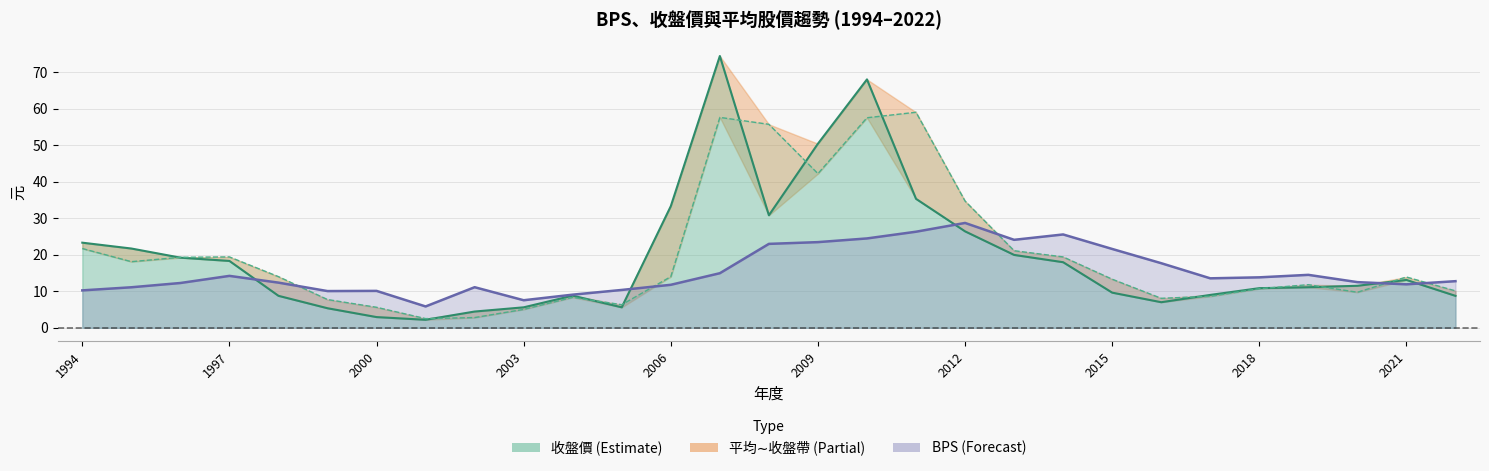

True or false: 收盤價 has a value of 9.0 at 2017.

True